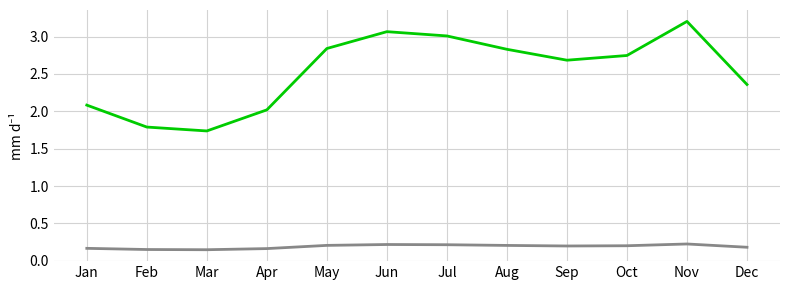

What is the difference between the highest and lowest values at Mar?

1.6